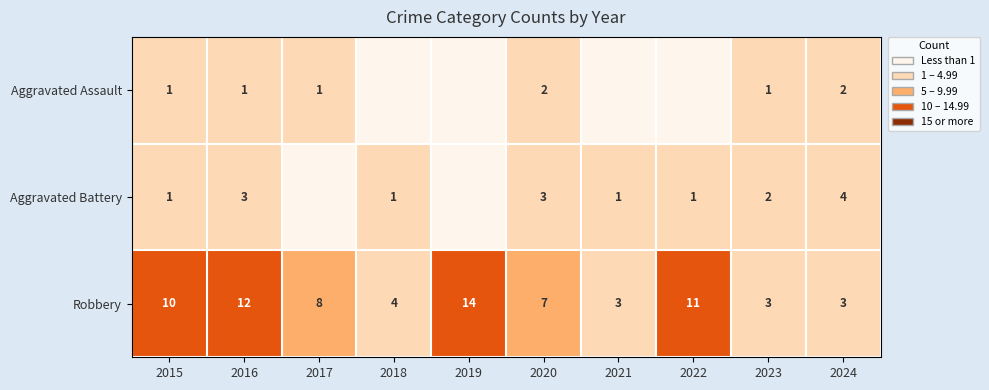

What is the sum of the Robbery values at 2023 and 2022?

14